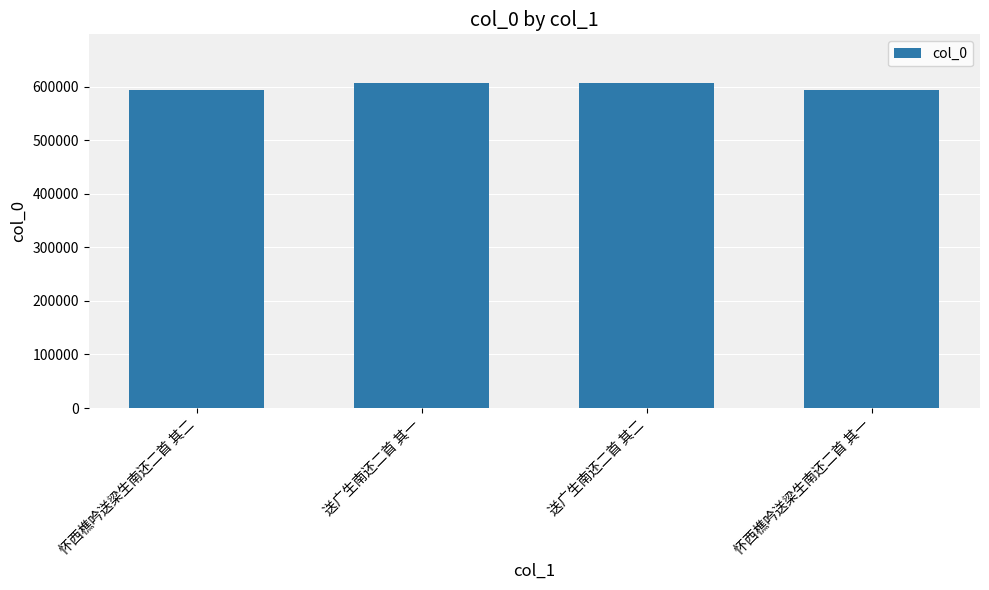

What is the label of the 1st bar from the left?

怀西樵吟送梁生南还二首 其二